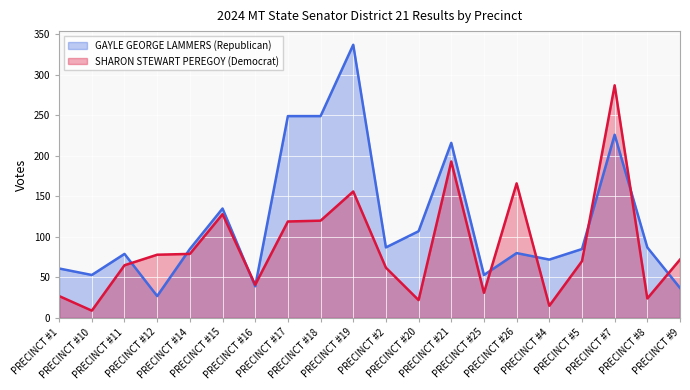

What is the difference between the SHARON STEWART PEREGOY (Democrat) values at PRECINCT #17 and PRECINCT #2?

57